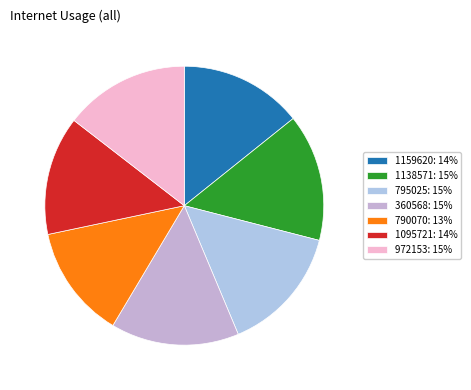

Is it true that 1138571 is 15% of the pie?

True